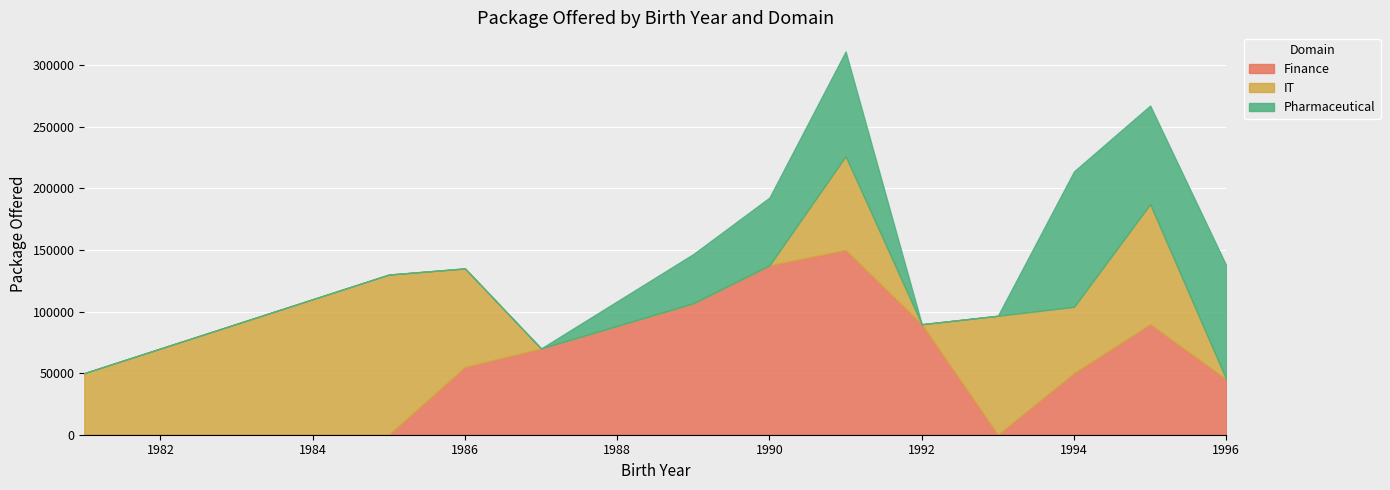

The Finance series shows 54345 at 1995. True or false?

False